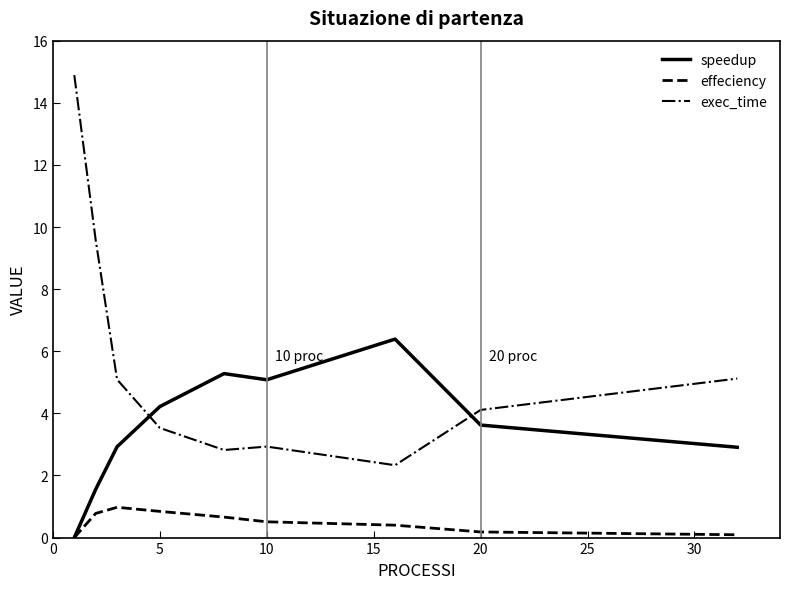

Reading left to right, extract all data points from this chart.

speedup: 0.0	1.6	2.9	4.2	5.3	5.1	6.4	3.6	2.9
effeciency: 0.0	0.8	1.0	0.8	0.7	0.5	0.4	0.2	0.1
exec_time: 14.9	9.6	5.1	3.5	2.8	2.9	2.3	4.1	5.1